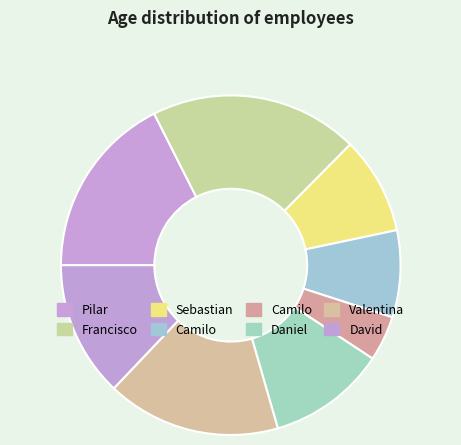

To the nearest percent, what is the average slice percentage?

12%